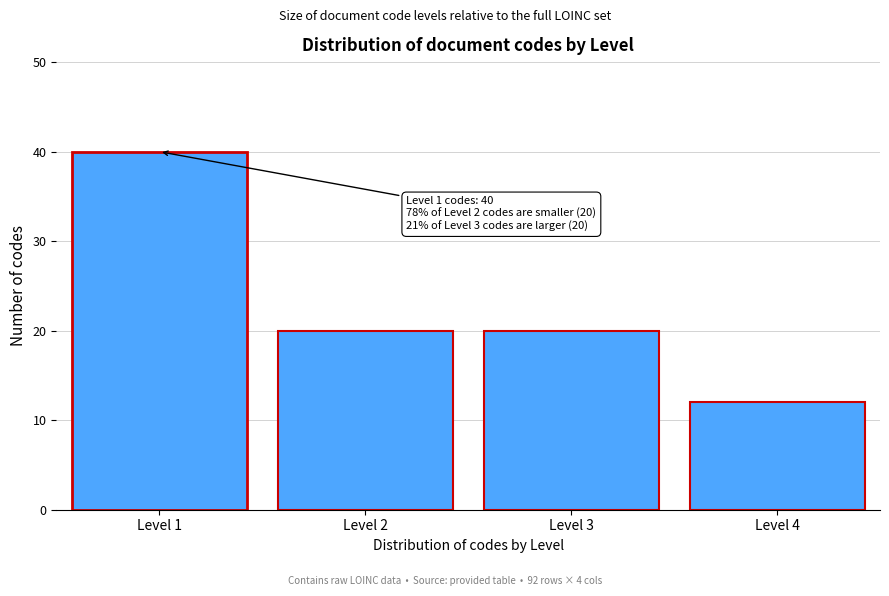

Reading left to right, list all the values displayed in this chart.

40	20	20	12